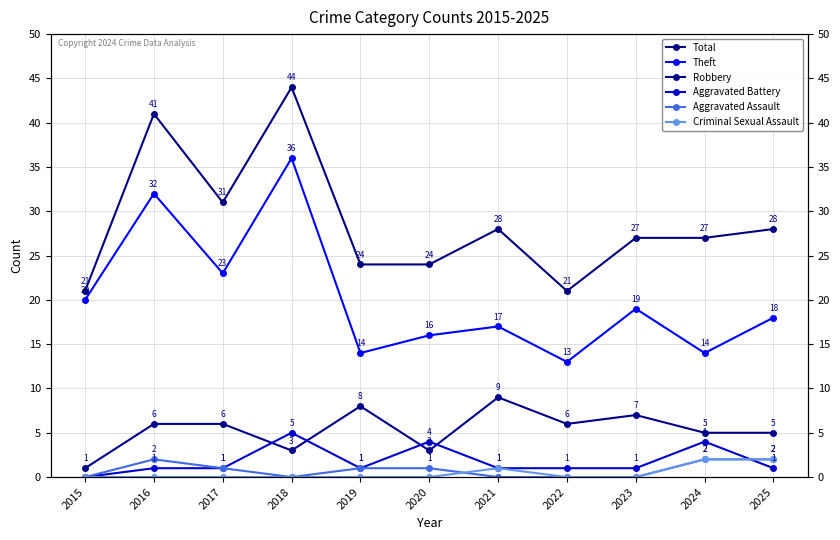

Where does the Robbery series first go above 6?

2019